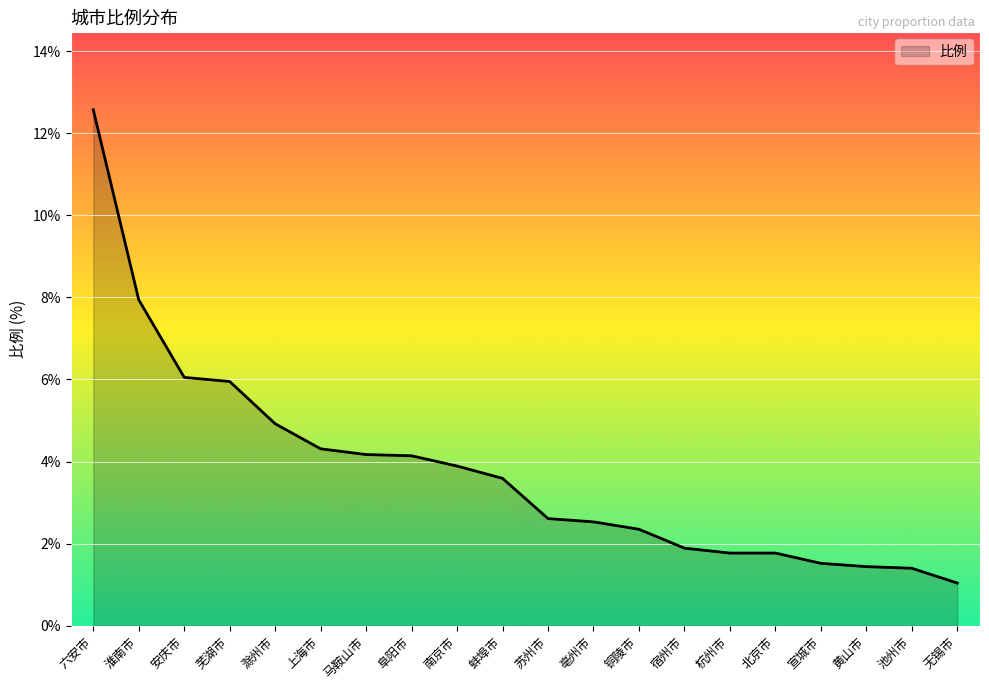

What is the smallest value displayed?

1.0